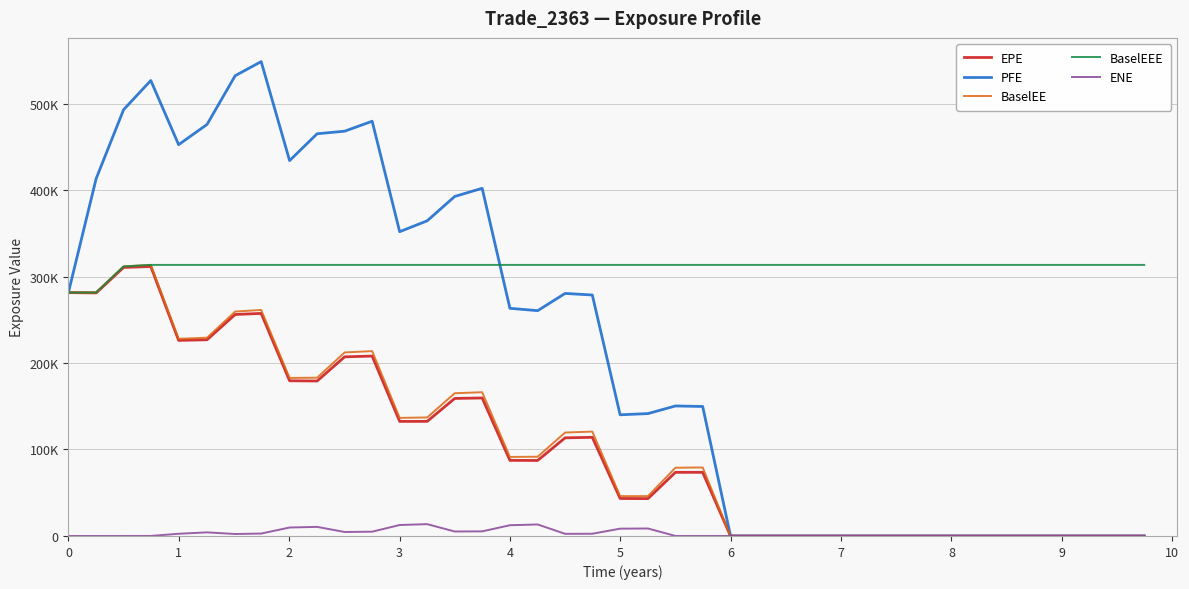

Is this an area chart (filled region under the line)?

No